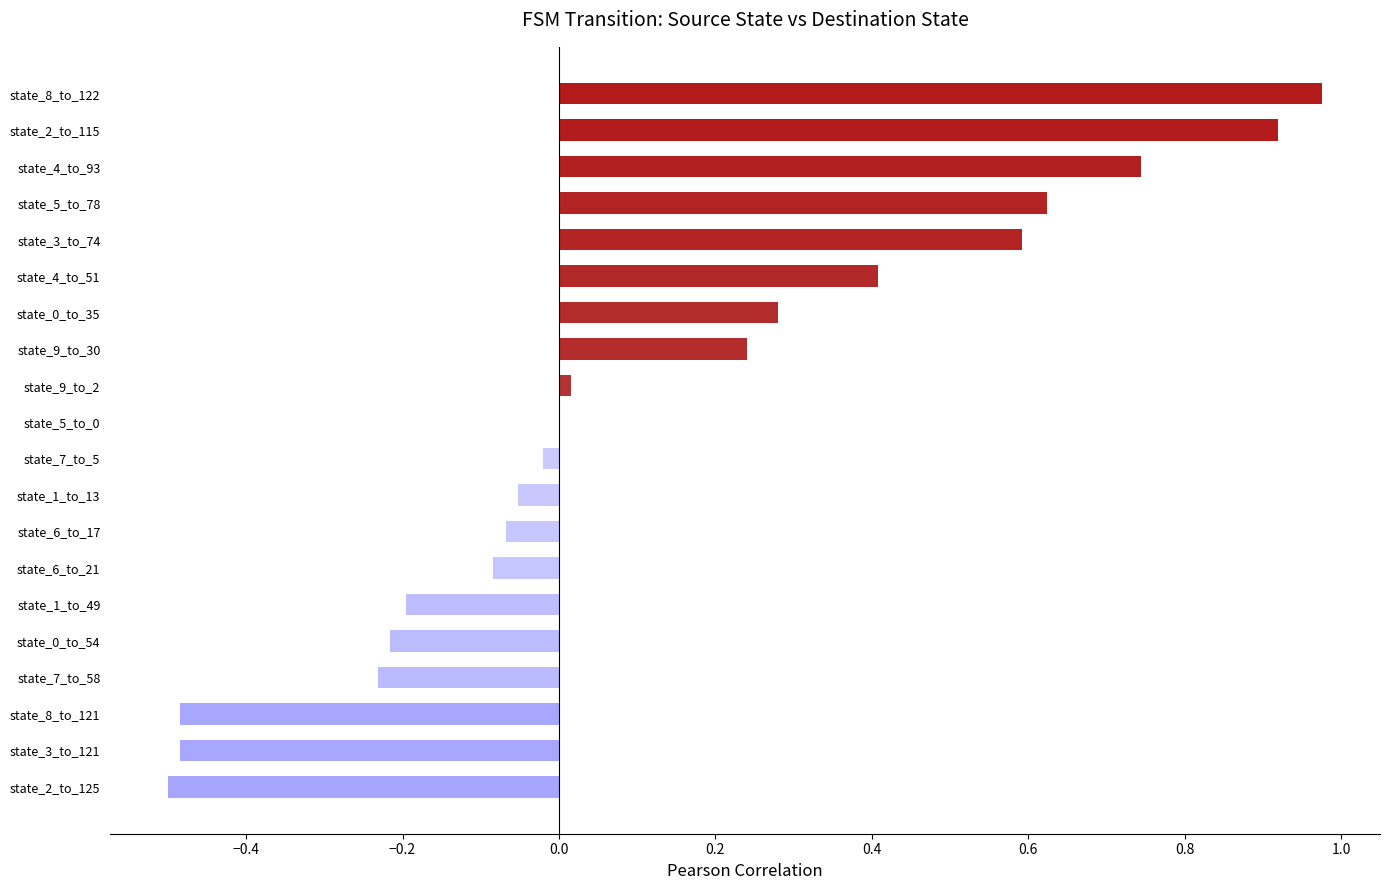

What is the sum of the values at state_2_to_115 and state_8_to_121?

0.4